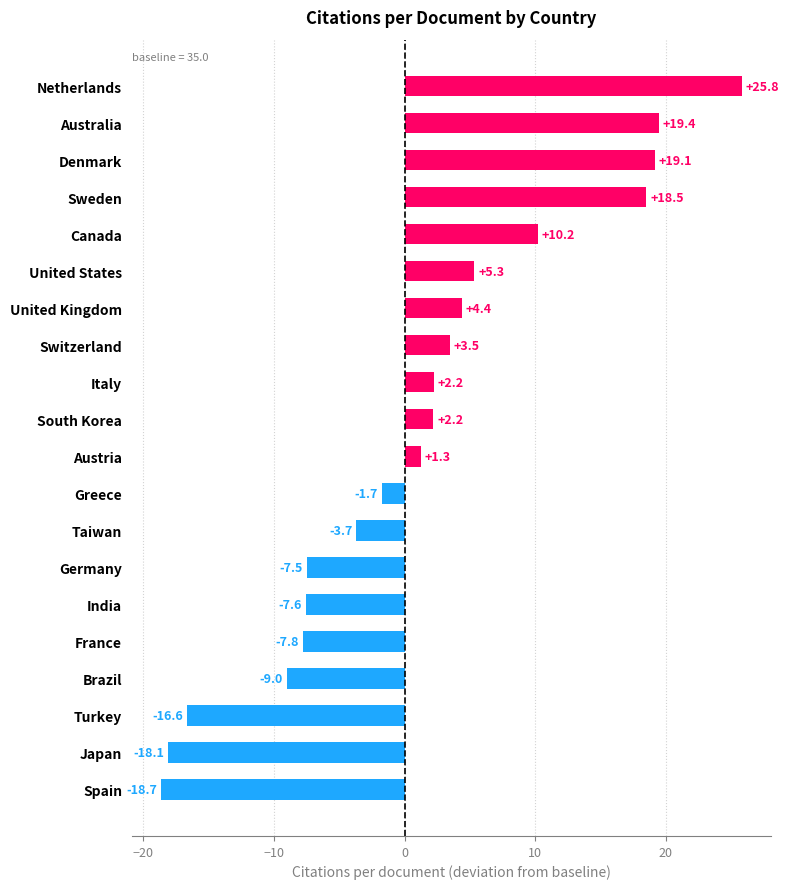

What is the smallest value displayed?

-18.7